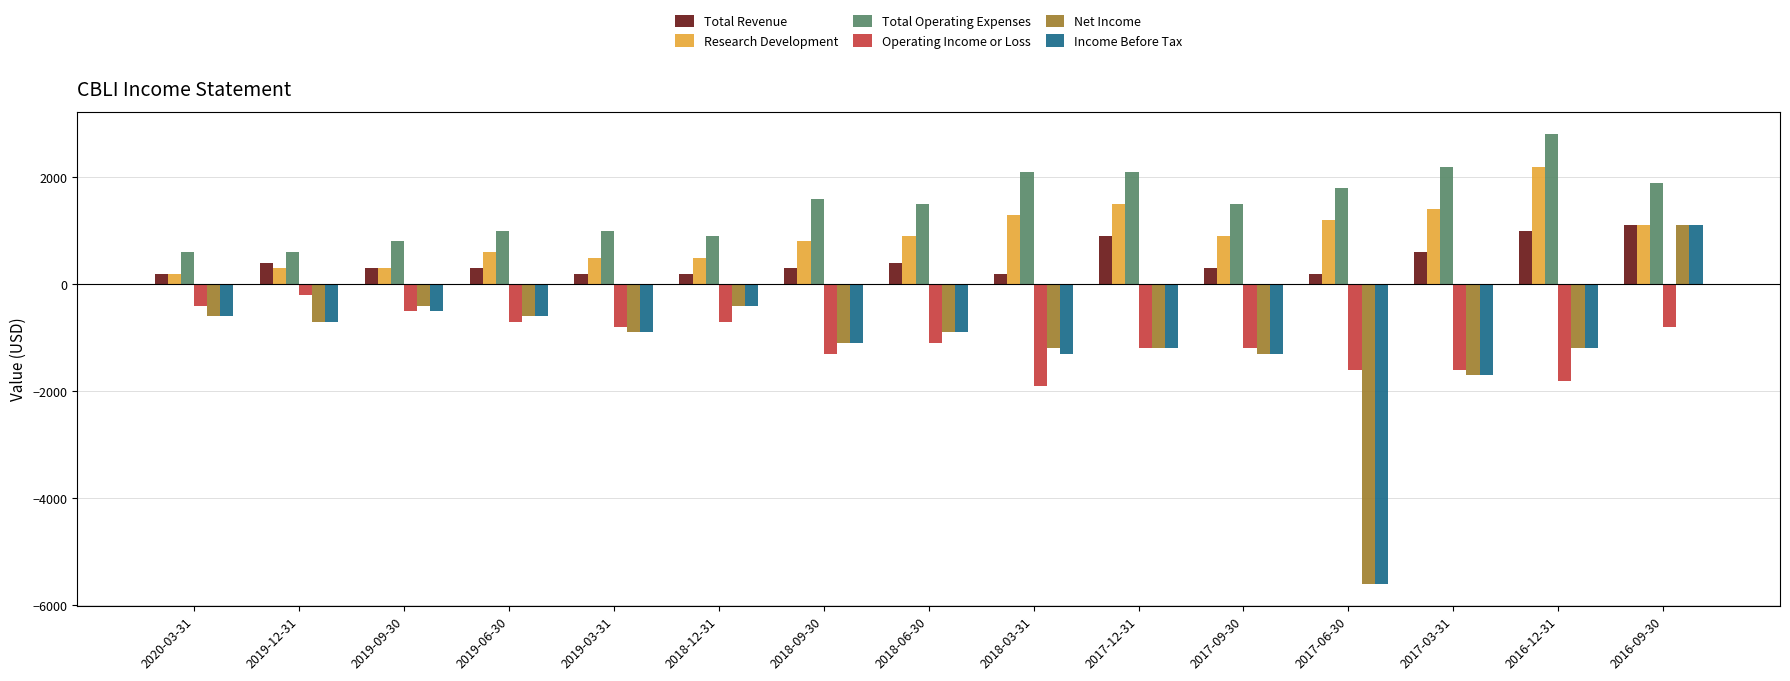

Is the value of Total Revenue at 2019-12-31 greater than the value of Research Development at 2017-03-31?

No